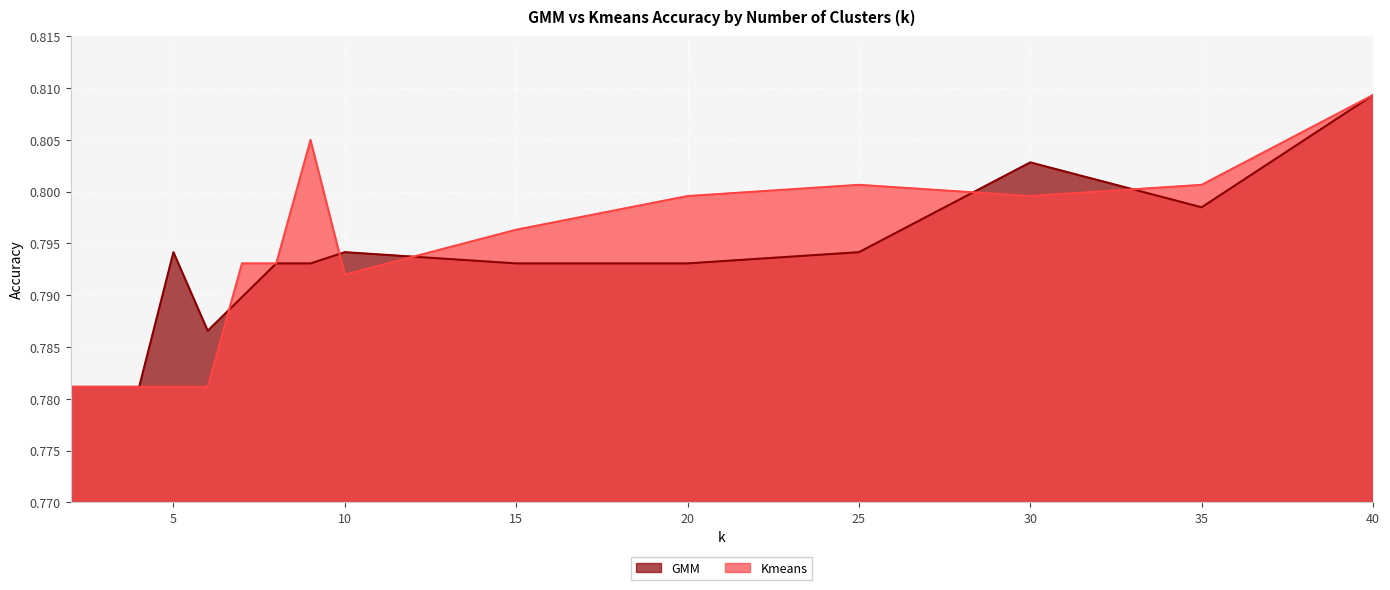

How many interior local valleys does the Kmeans series have?

2